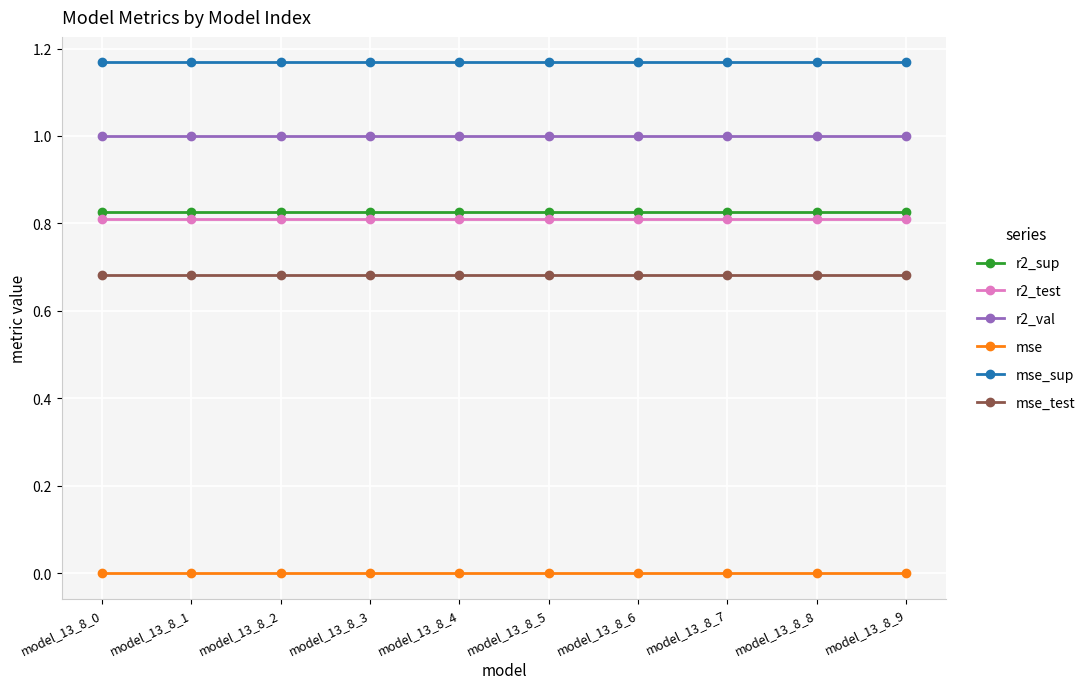

The r2_val series shows 1.0 at model_13_8_3. True or false?

True